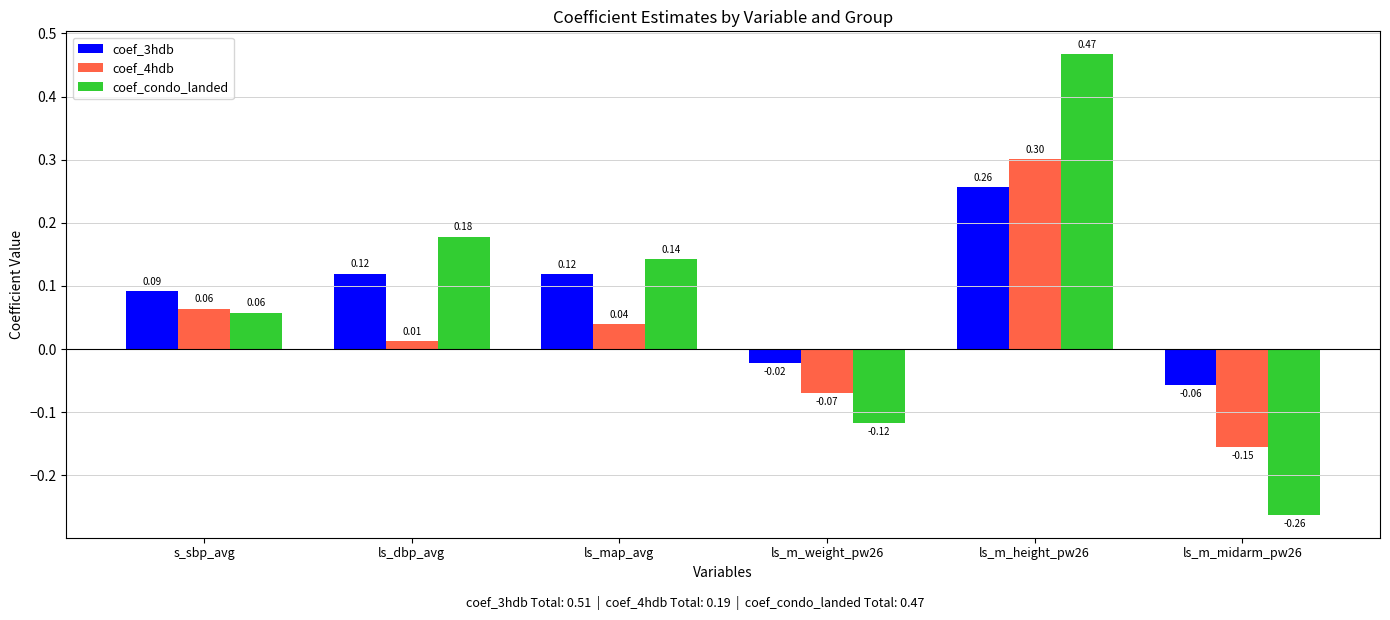

At how many categories does at least one series exceed 0?

4